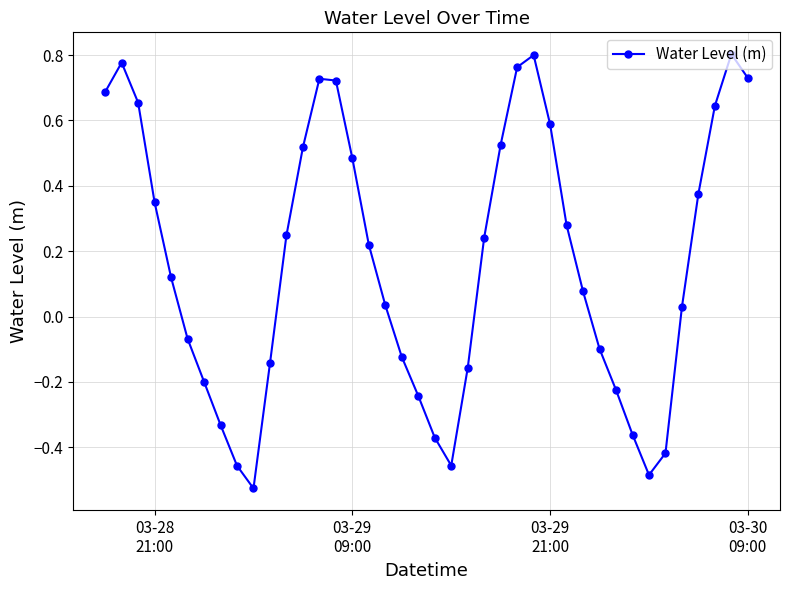

What is the difference between the second highest and minimum values?

1.3